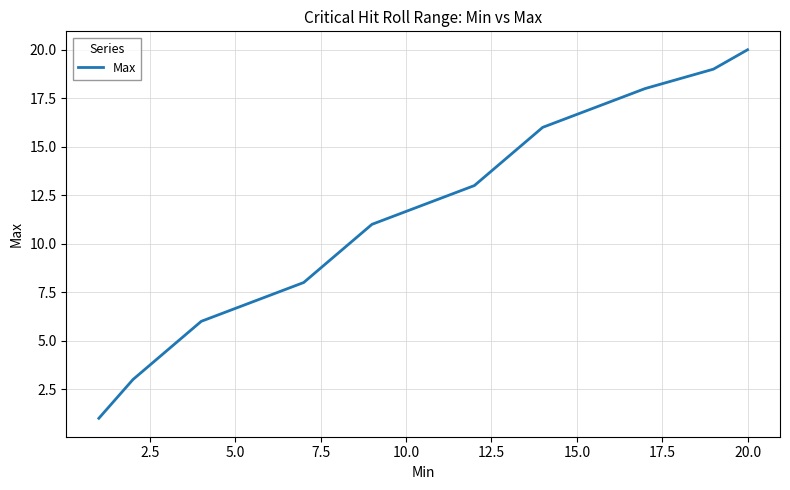

What is the greatest value displayed?

20